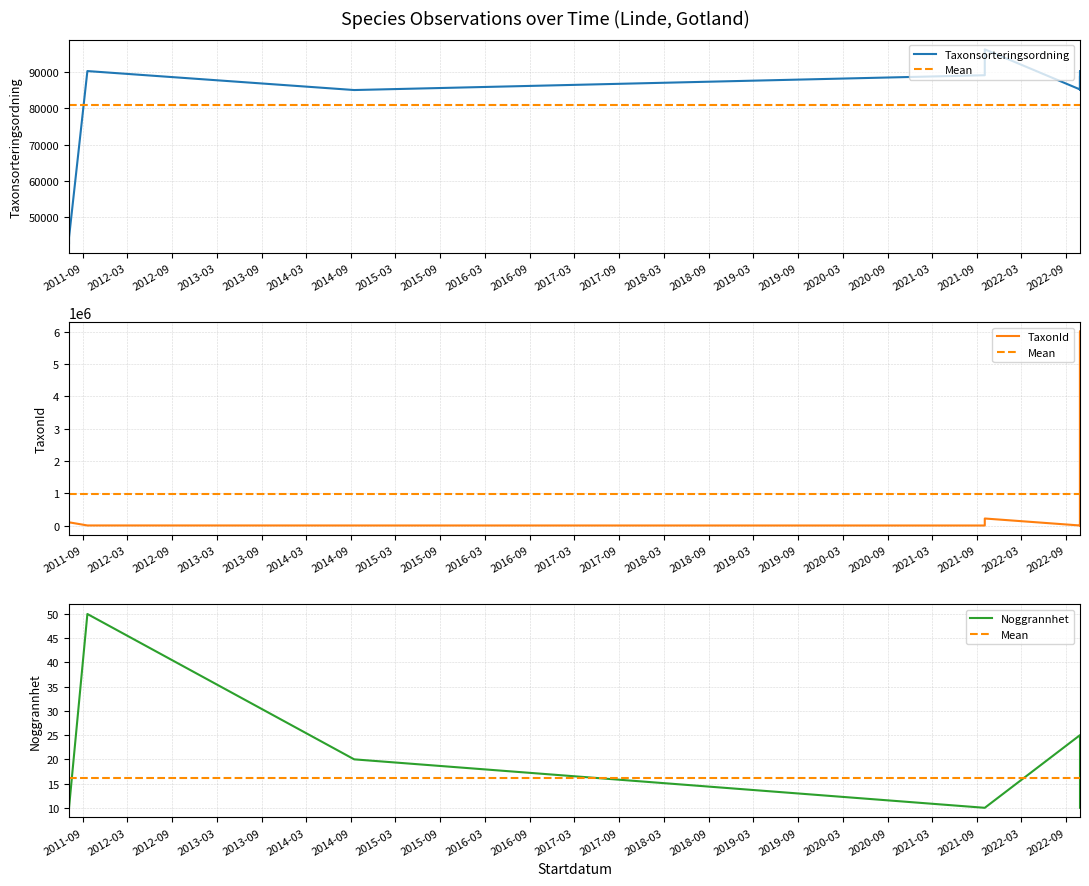

What is the difference between the highest and lowest values at 2022-10-27?

85216